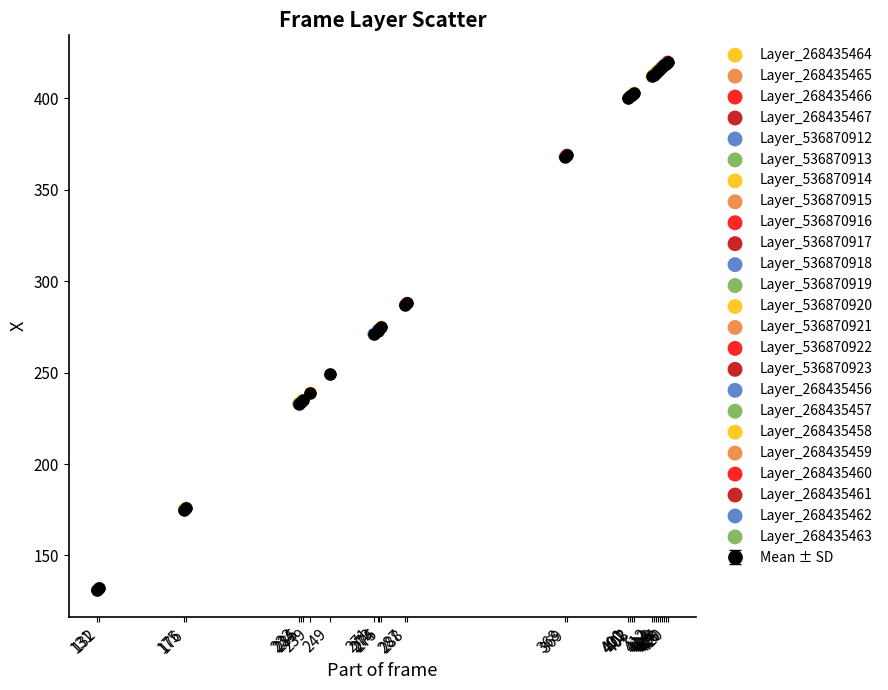

What is the sum of all values?

9559